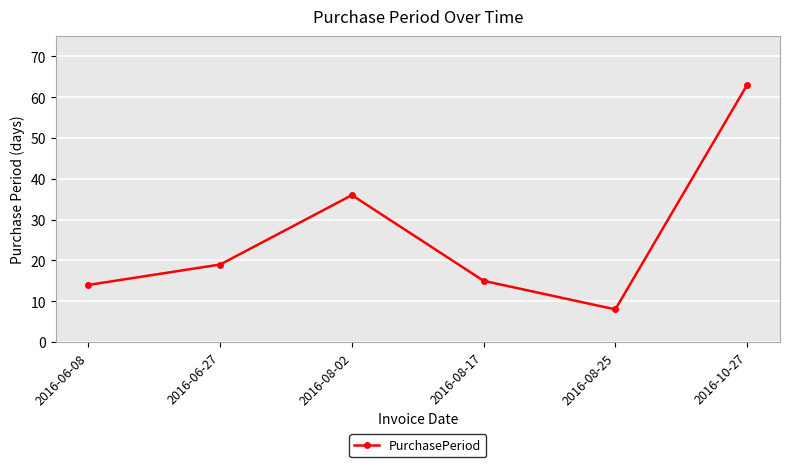

Reading left to right, what are all the values shown in this chart?

2016-06-08=14	2016-06-27=19	2016-08-02=36	2016-08-17=15	2016-08-25=8	2016-10-27=63